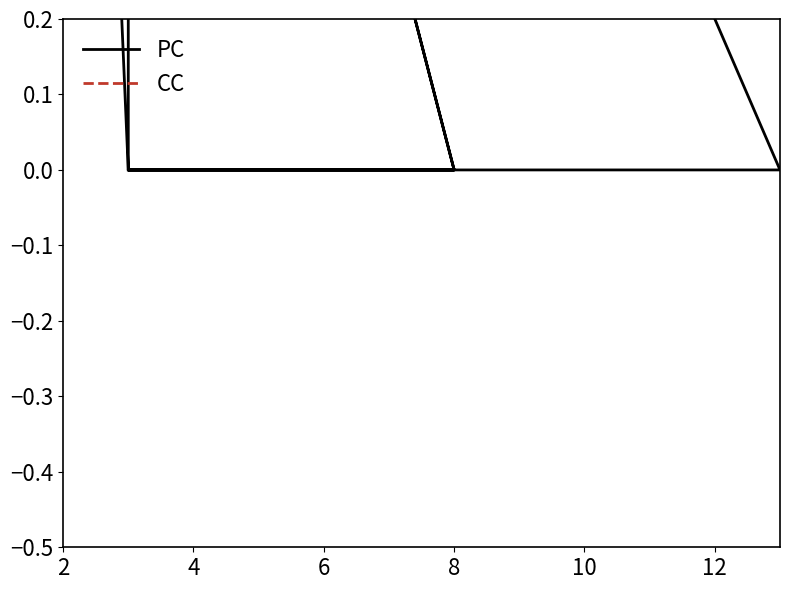

How many data points in CC are above 1?

2